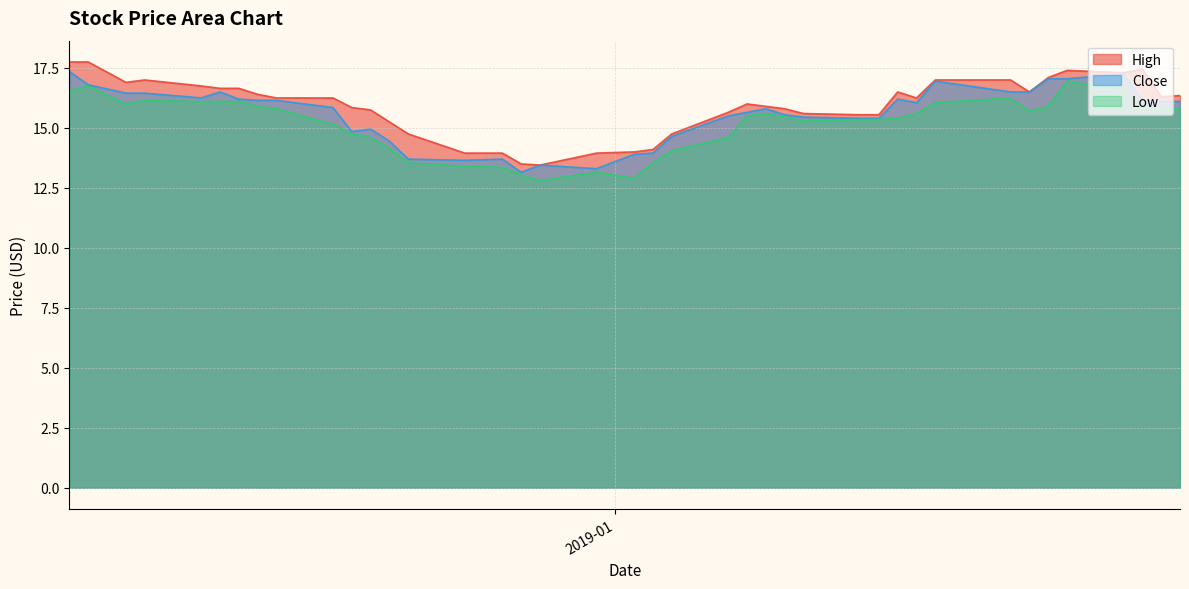

Which category has the highest value in the High series?

2018-12-03